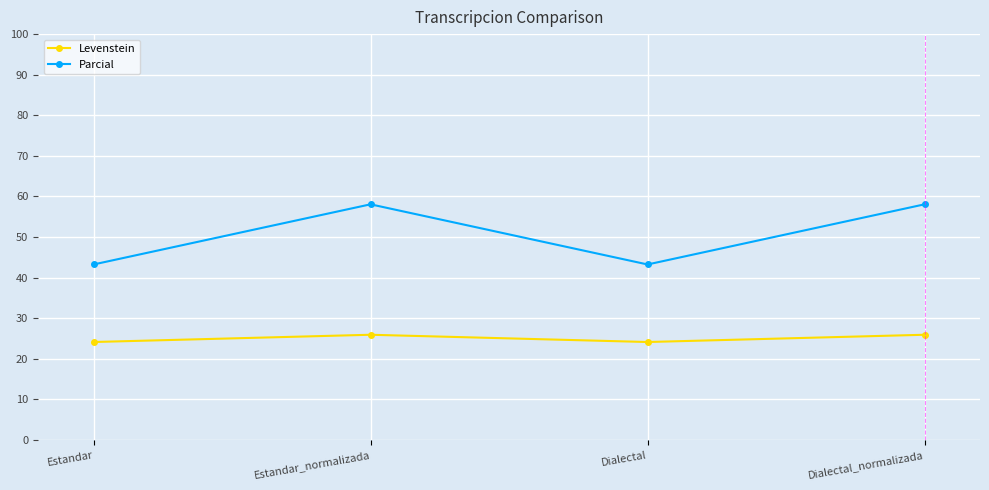

How many data points in Levenstein are less than 25?

2